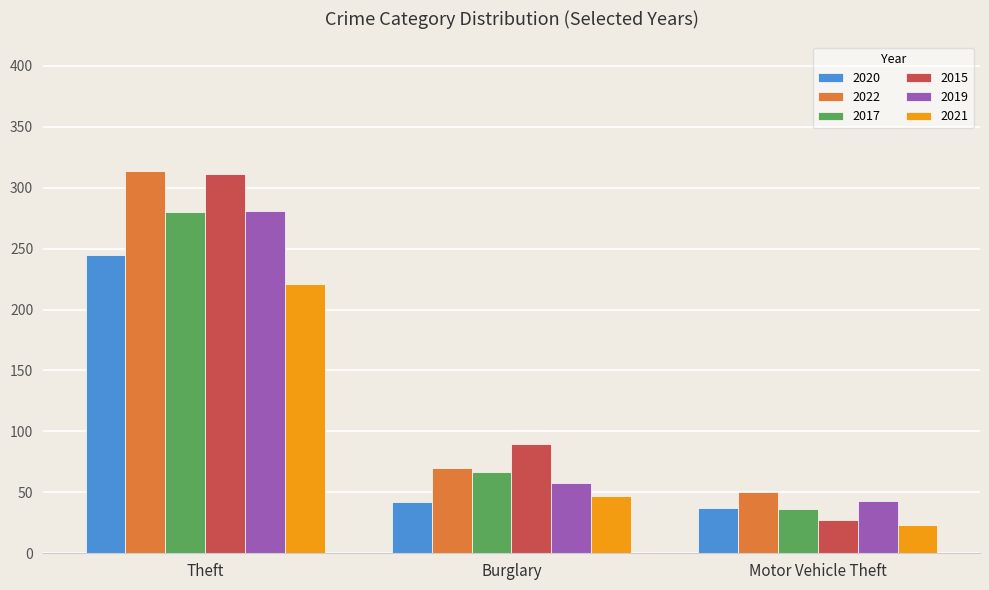

How many bars are there in each group?

6